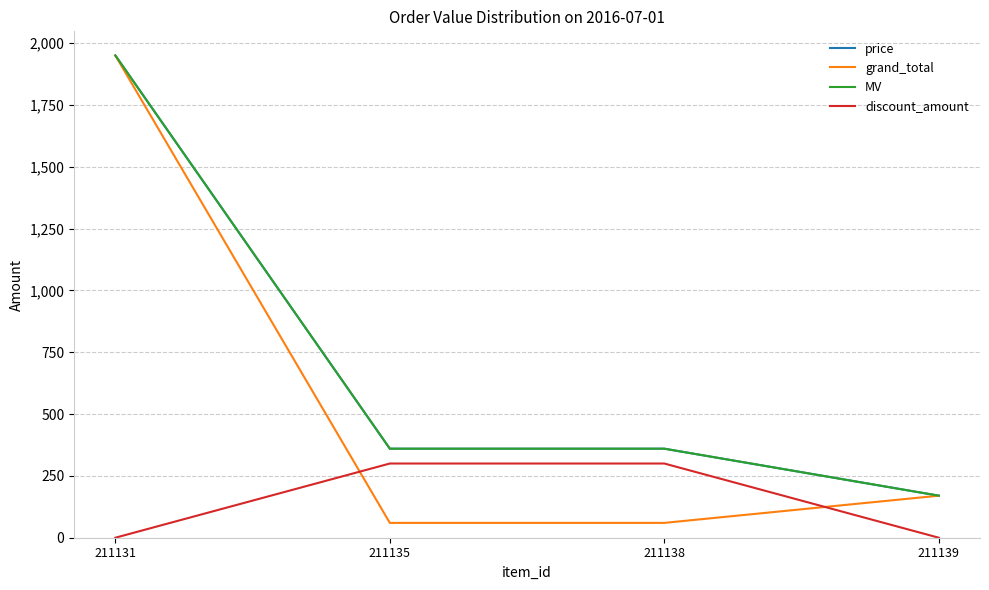

Rank the categories by grand_total value from lowest to highest.

211135, 211138, 211139, 211131